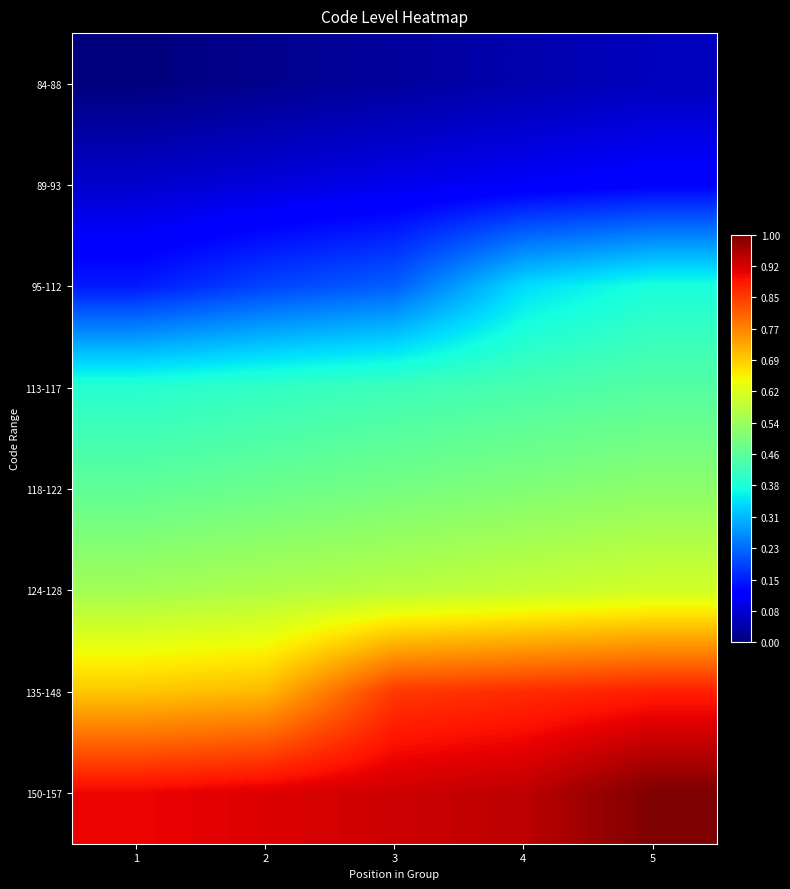

At which category is the sum across all series the highest?

5